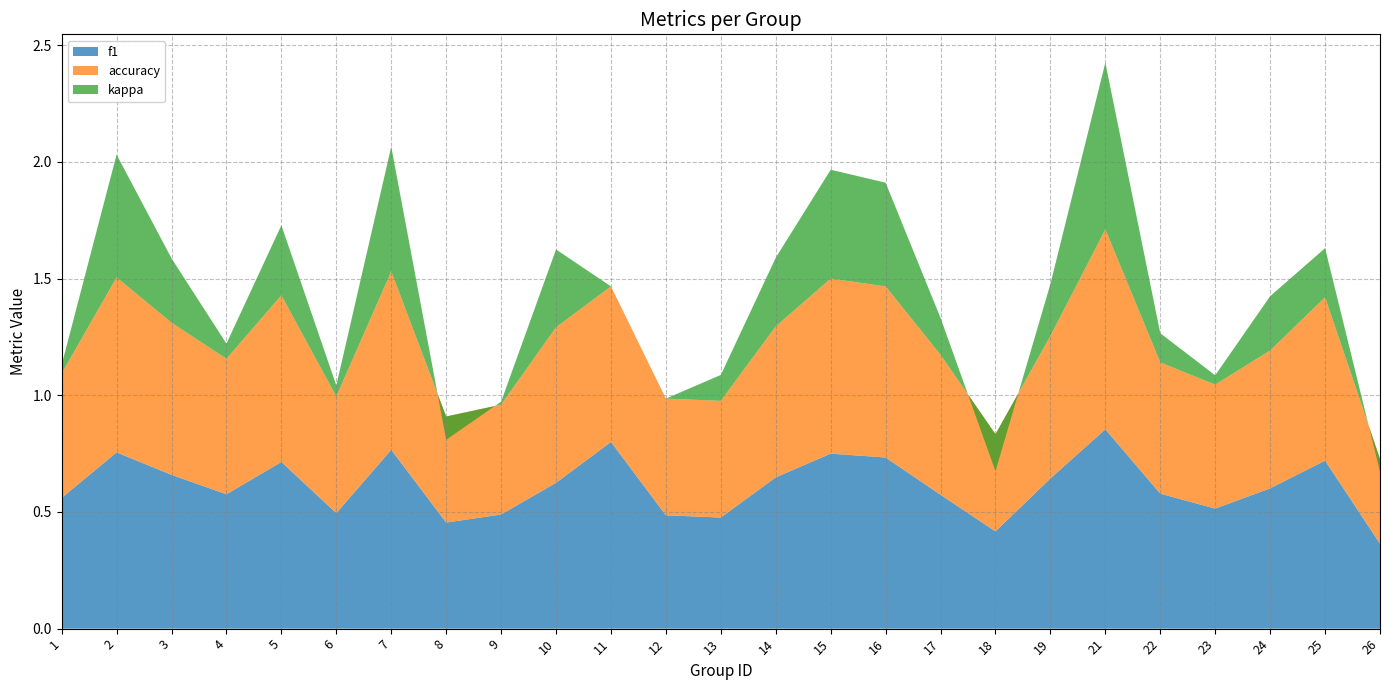

Reading left to right, what are all the values shown in this chart?

f1: 0.6	0.8	0.7	0.6	0.7	0.5	0.8	0.5	0.5	0.6	0.8	0.5	0.5	0.6	0.8	0.7	0.6	0.4	0.6	0.9	0.6	0.5	0.6	0.7	0.4
accuracy: 0.5	0.8	0.7	0.6	0.7	0.5	0.8	0.5	0.5	0.7	0.7	0.5	0.5	0.6	0.8	0.7	0.6	0.4	0.6	0.9	0.6	0.5	0.6	0.7	0.4
kappa: 0.0	0.5	0.3	0.1	0.3	0.0	0.5	-0.1	0.0	0.3	0.0	0.0	0.1	0.3	0.5	0.4	0.2	-0.2	0.2	0.7	0.1	0.0	0.2	0.2	-0.1